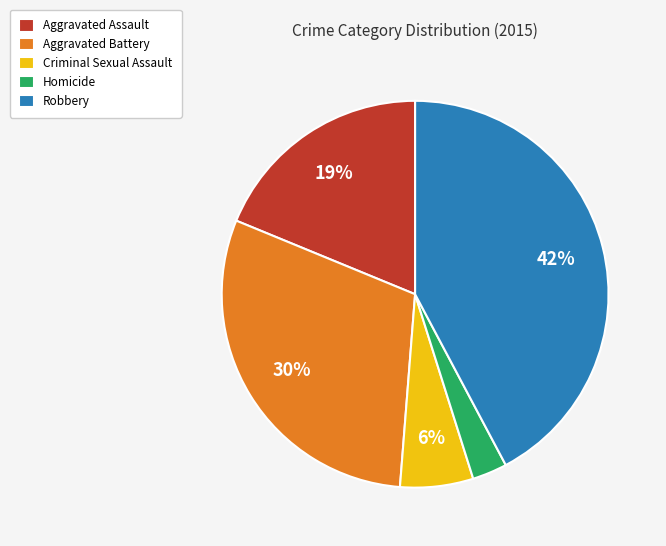

Count the number of slices in the pie.

5